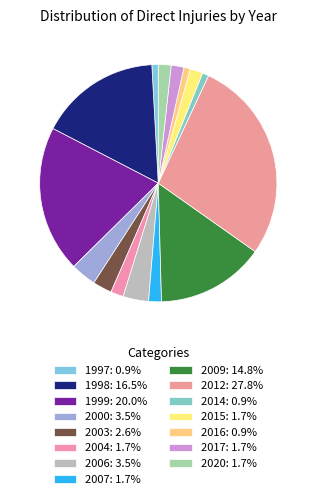

Which slice is the smallest?

1997